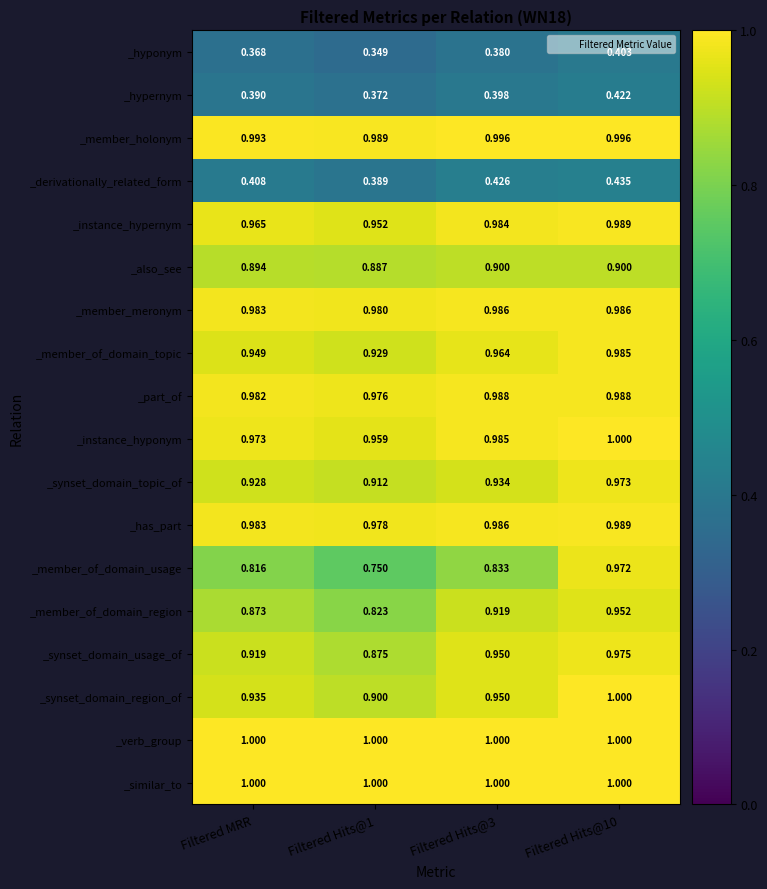

Which category has the lowest value across all series?

Filtered Hits@1